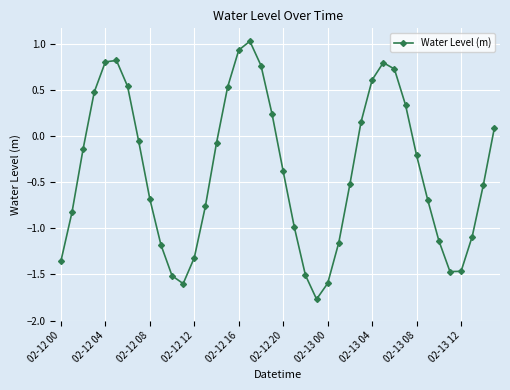

How many positive values are there?

15